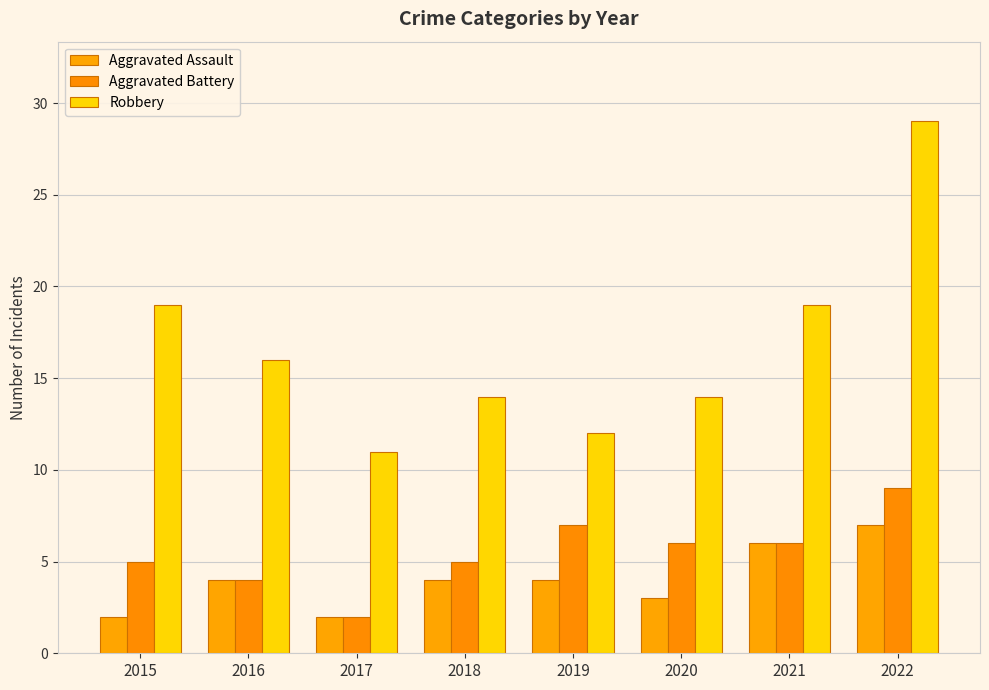

True or false: Aggravated Assault has a value of 7 at 2019.

False